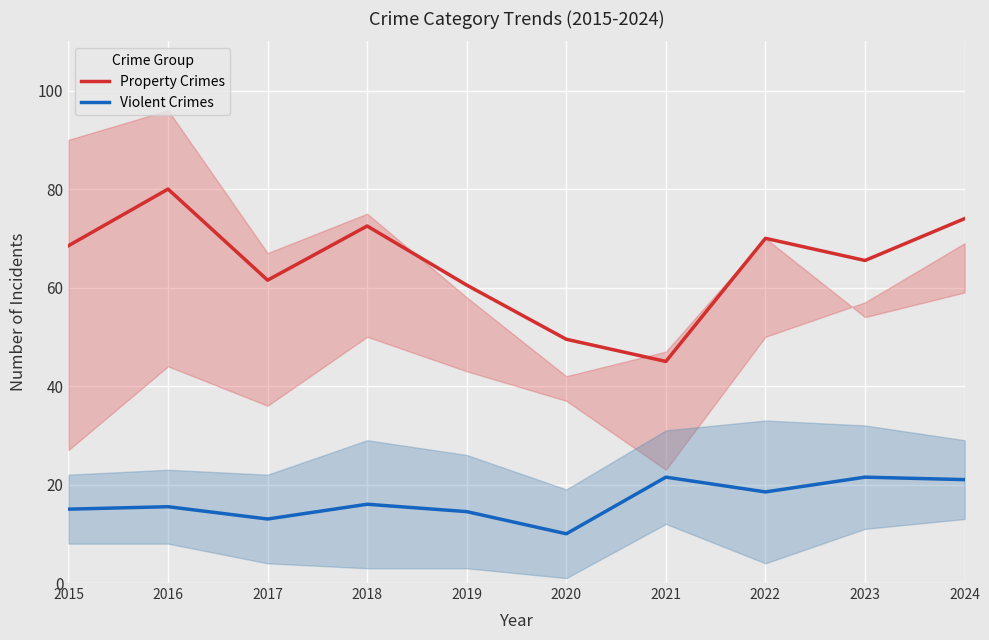

At which label does Property Crimes reach its peak?

2016